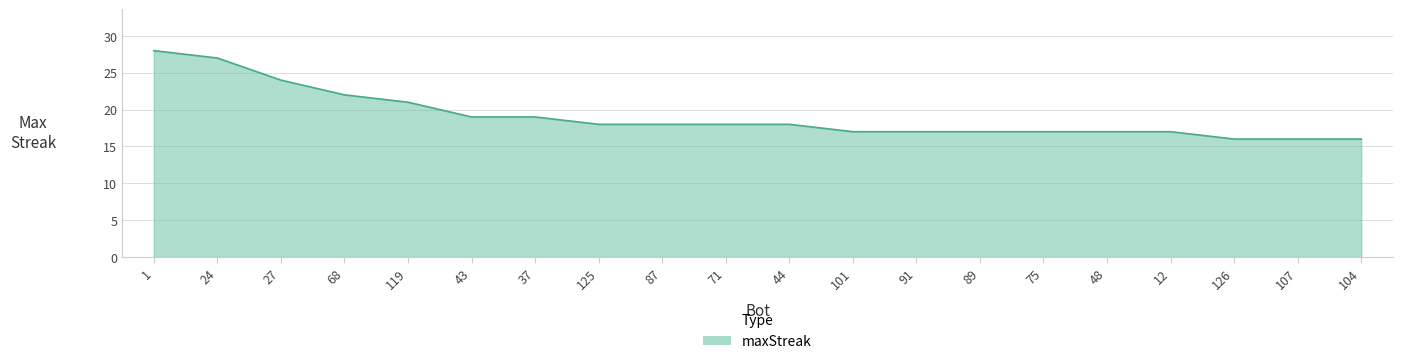

The chart shows a value of 17 at 91. True or false?

True